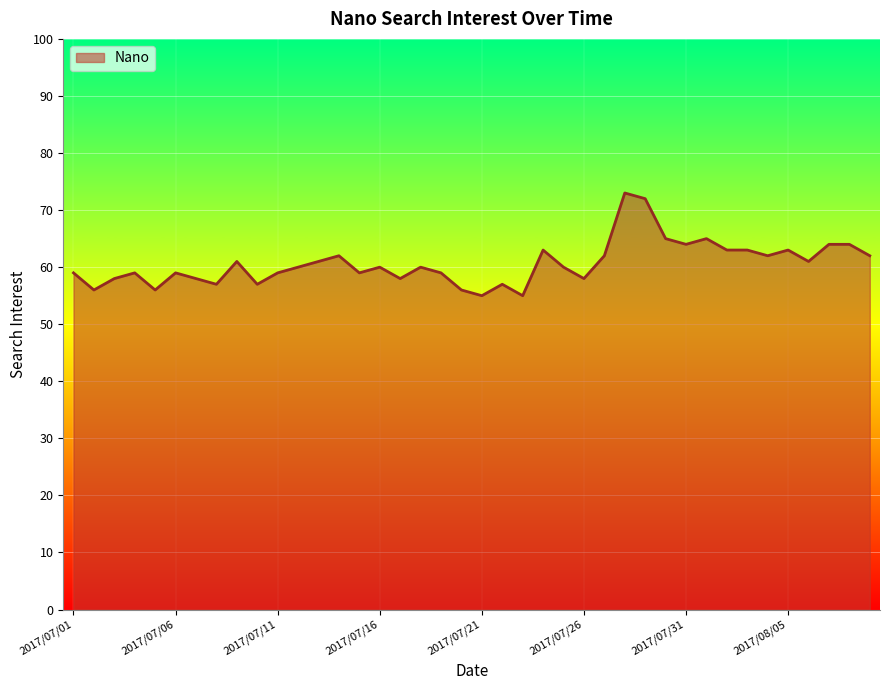

What is the sum of all values?

2425